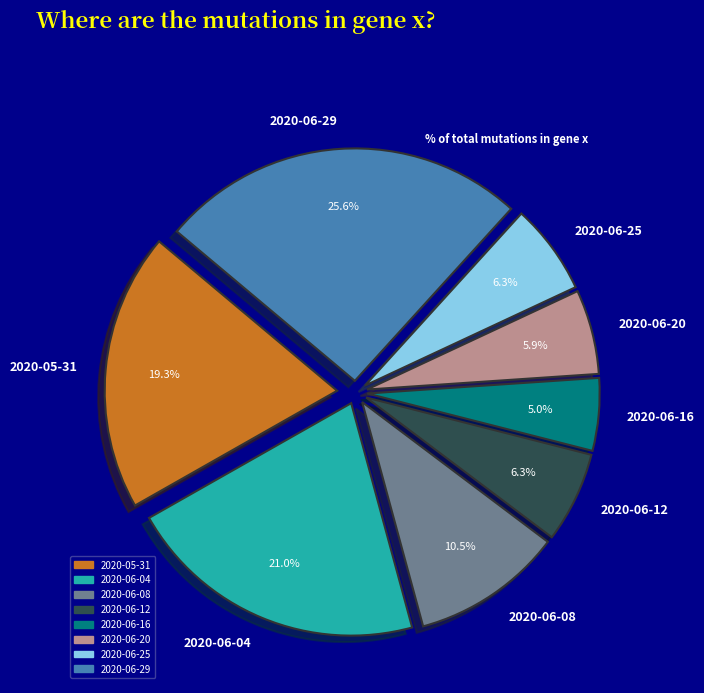

Does 2020-06-04 account for over 50% of the chart?

No